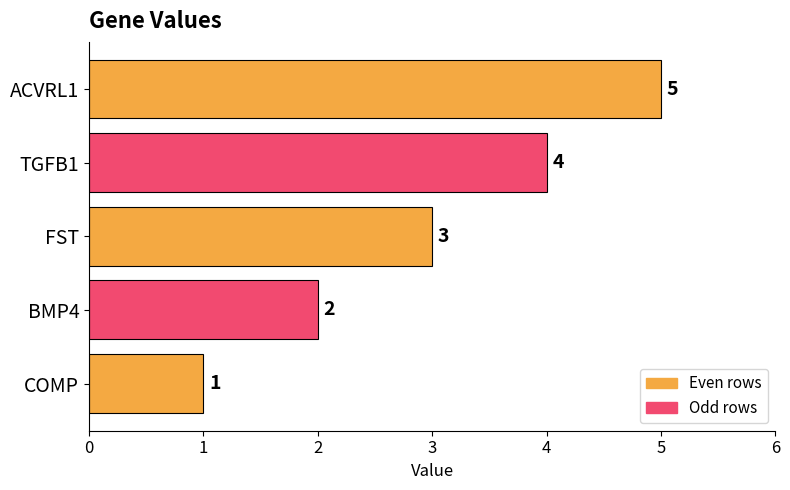

List the labels in order of value, largest first.

ACVRL1, TGFB1, FST, BMP4, COMP